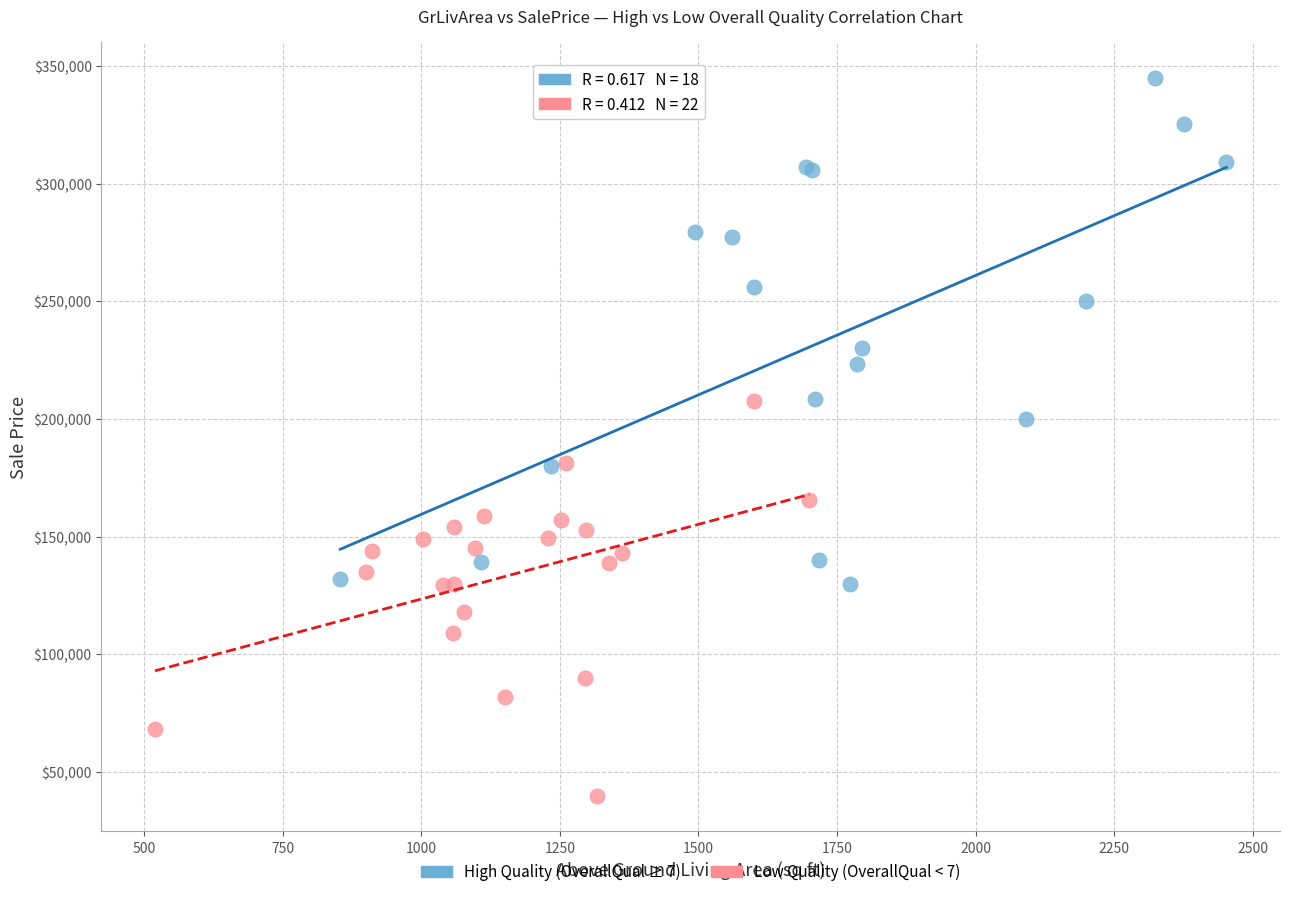

Which series contains the lowest Y value?

Low Quality (OverallQual < 7)